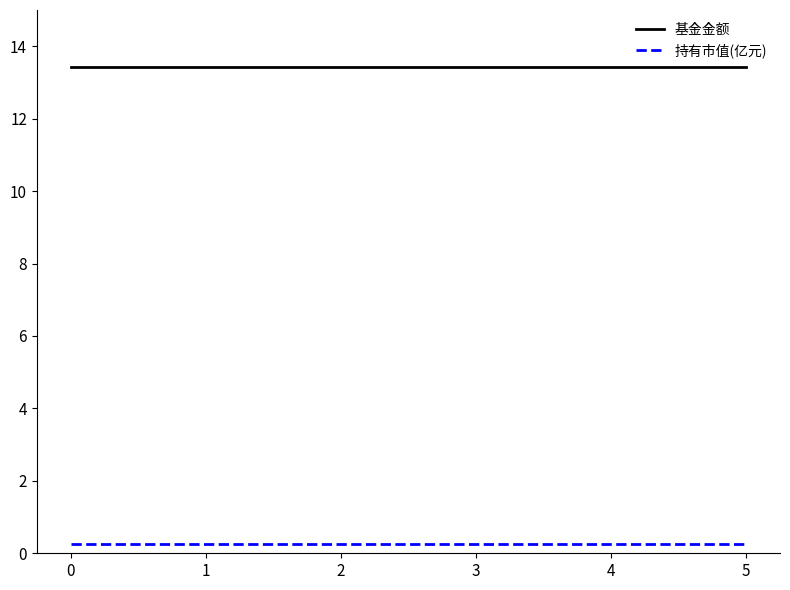

Is the value of 基金金额 at 3 greater than the value of 持有市值(亿元) at 5?

Yes